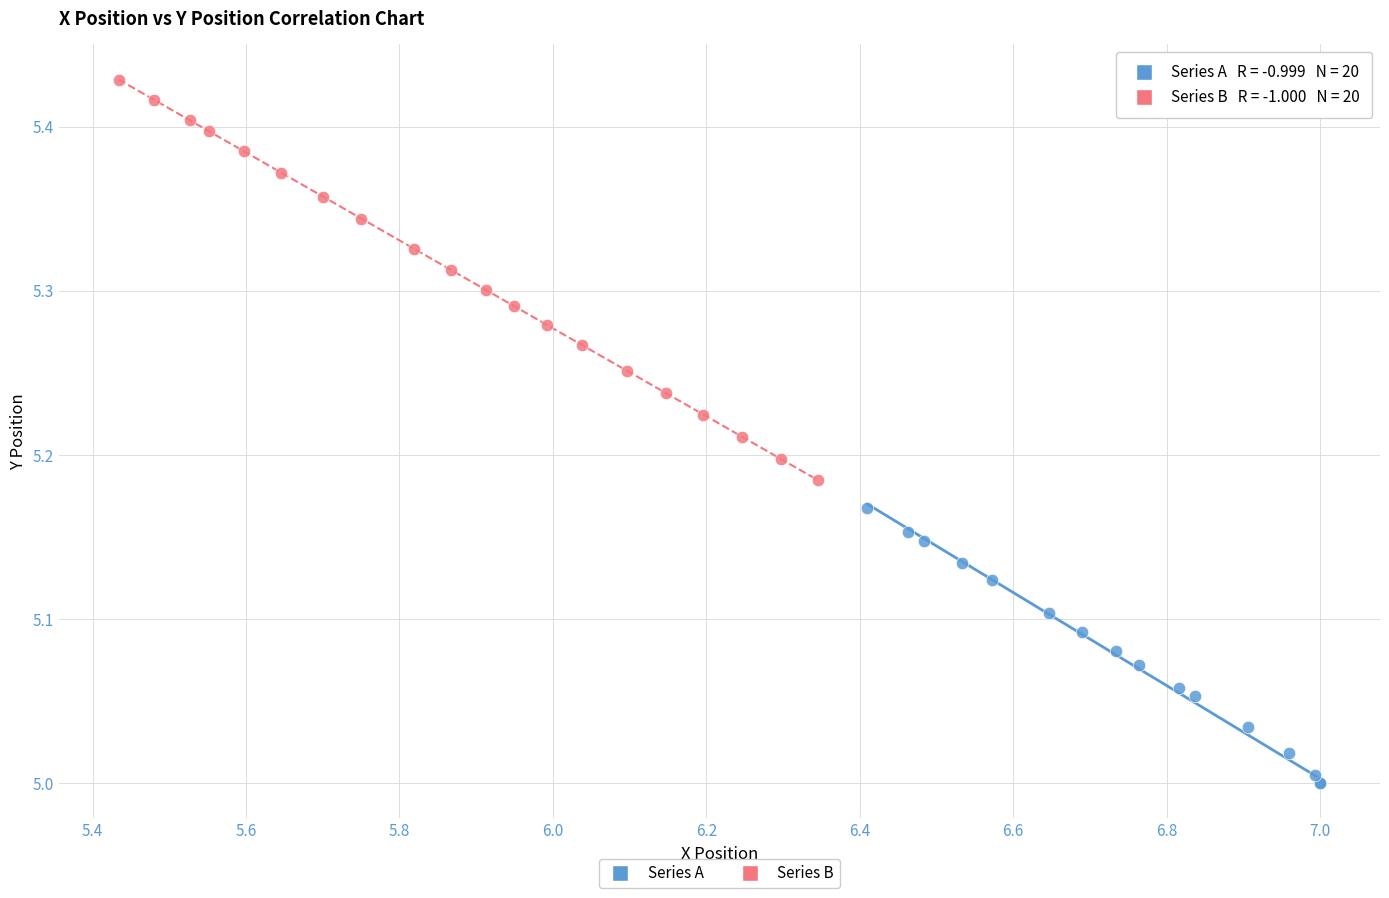

Which series contains the lowest Y value?

Series A